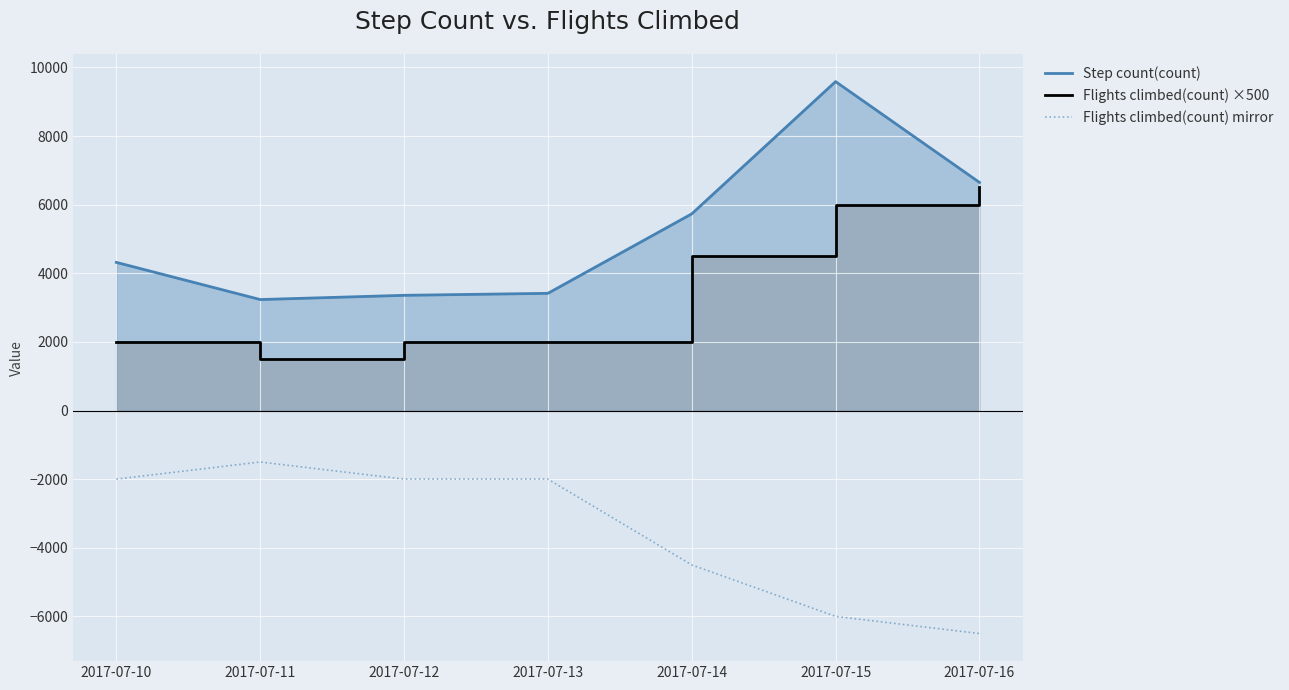

Which has a higher value, 2017-07-13 or 2017-07-12?

2017-07-13